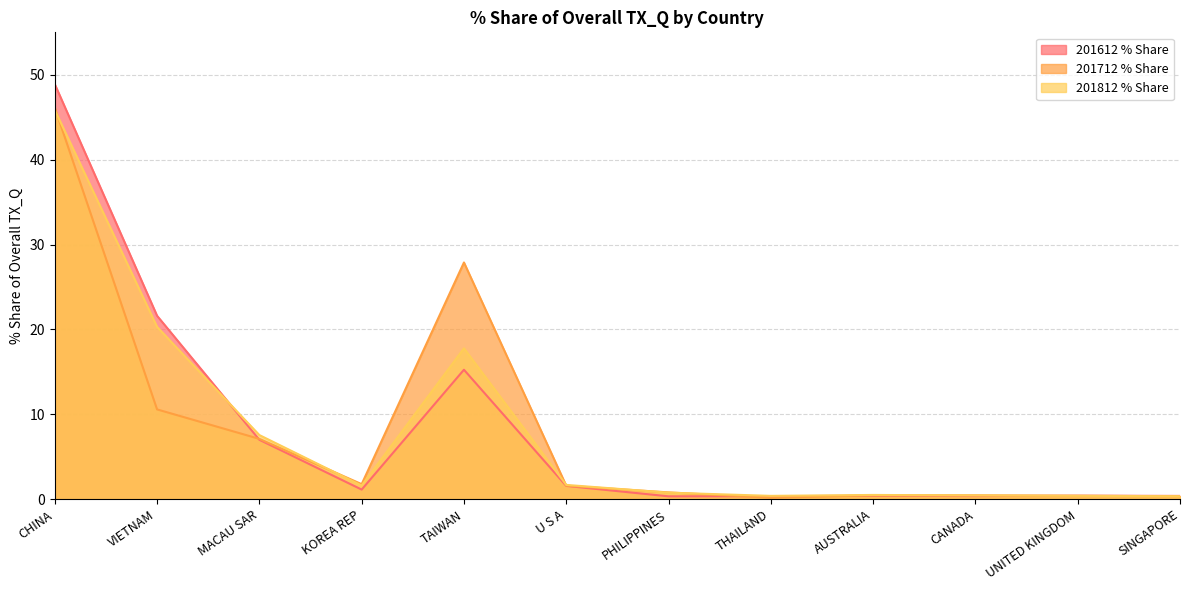

Between THAILAND and CANADA, which series saw the biggest shift?

201712 % Share